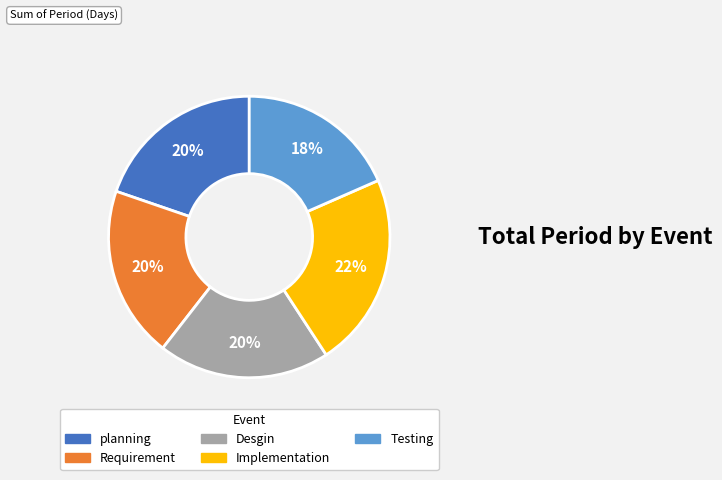

Is it true that Desgin is 20% of the pie?

True